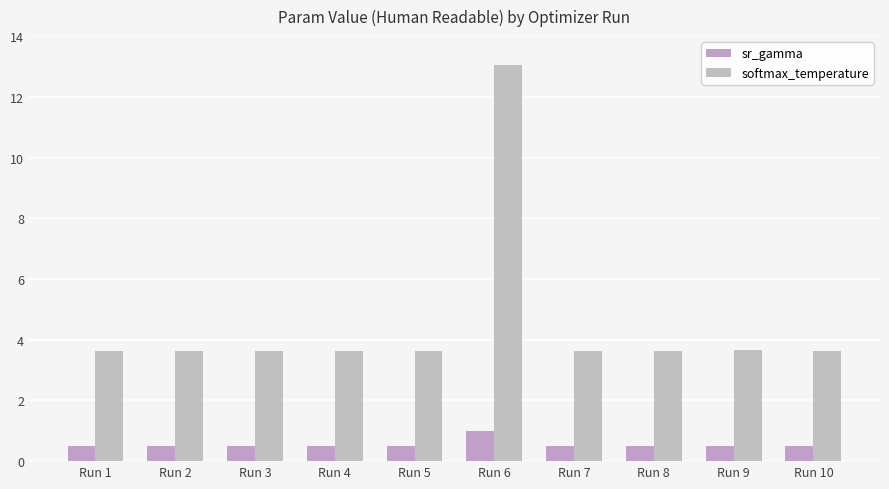

Between Run 1 and Run 7, which is larger?

Run 1